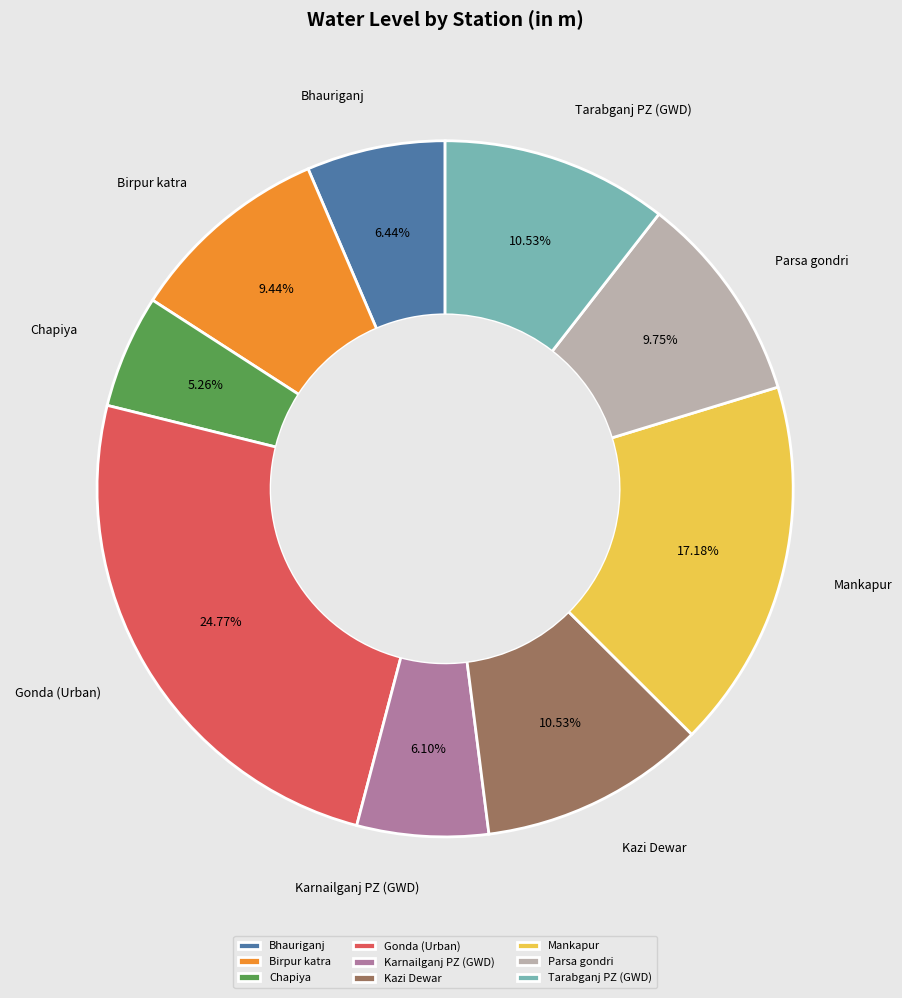

What is the ratio of the value at Gonda (Urban) to the value at Mankapur?

1.4